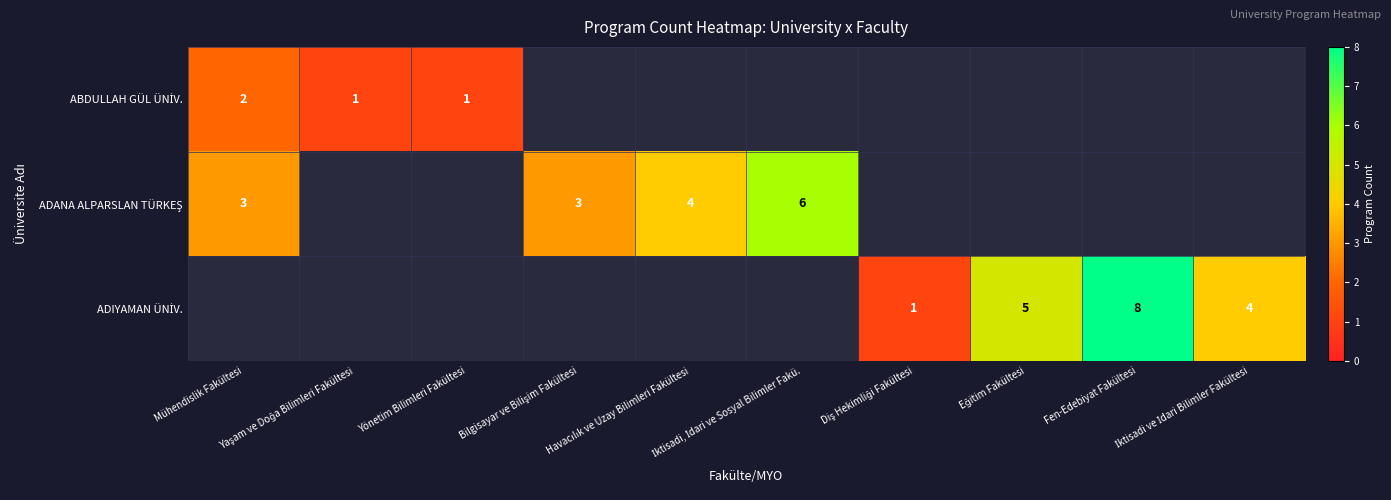

Is it true that ADIYAMAN ÜNİV. equals 1 at Diş Hekimliği Fakültesi?

False